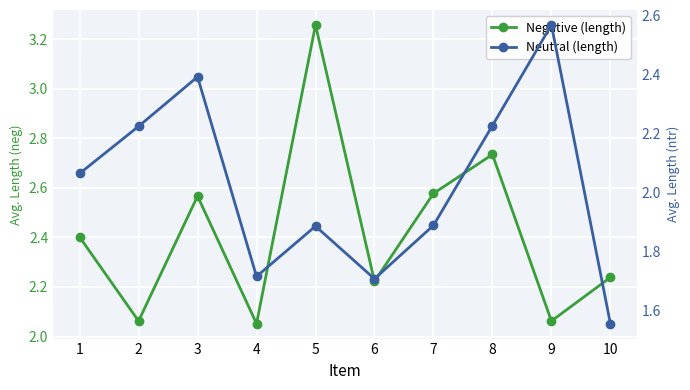

What is the average value of the Negative (length) series?

2.4